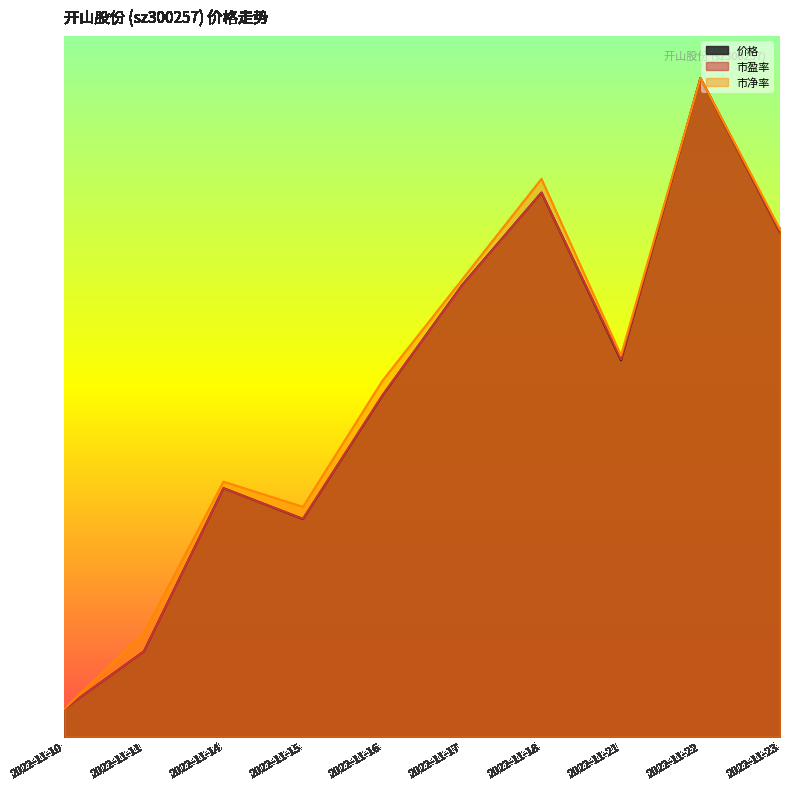

Reading left to right, list all the values displayed in this chart.

价格: 2022-11-10=2.0	2022-11-11=6.1	2022-11-14=17.7	2022-11-15=15.5	2022-11-16=24.3	2022-11-17=32.2	2022-11-18=38.8	2022-11-21=26.9	2022-11-22=47.0	2022-11-23=36.0
市盈率: 2022-11-10=2.0	2022-11-11=6.1	2022-11-14=17.7	2022-11-15=15.6	2022-11-16=24.4	2022-11-17=32.2	2022-11-18=38.8	2022-11-21=26.9	2022-11-22=47.0	2022-11-23=36.0
市净率: 2022-11-10=2.0	2022-11-11=7.4	2022-11-14=18.2	2022-11-15=16.4	2022-11-16=25.4	2022-11-17=32.6	2022-11-18=39.8	2022-11-21=27.2	2022-11-22=47.0	2022-11-23=36.2